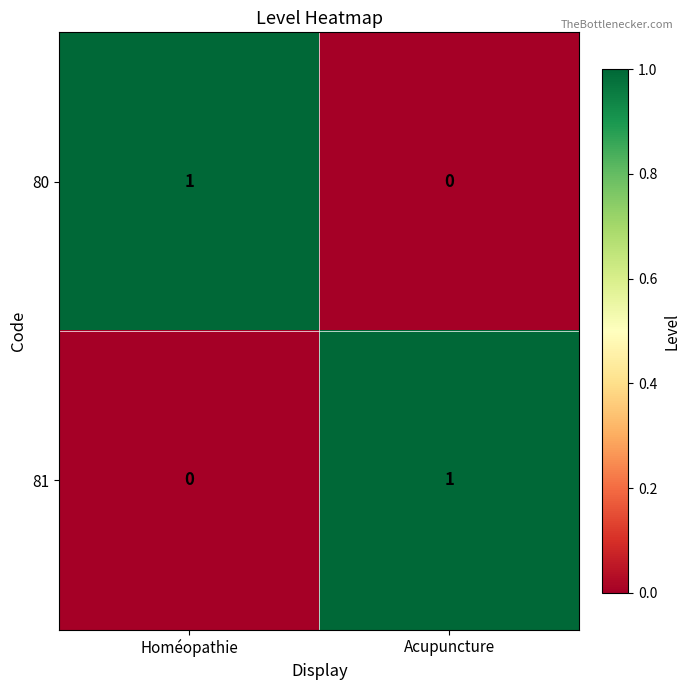

What is the spread (max minus min) of values at Homéopathie?

1